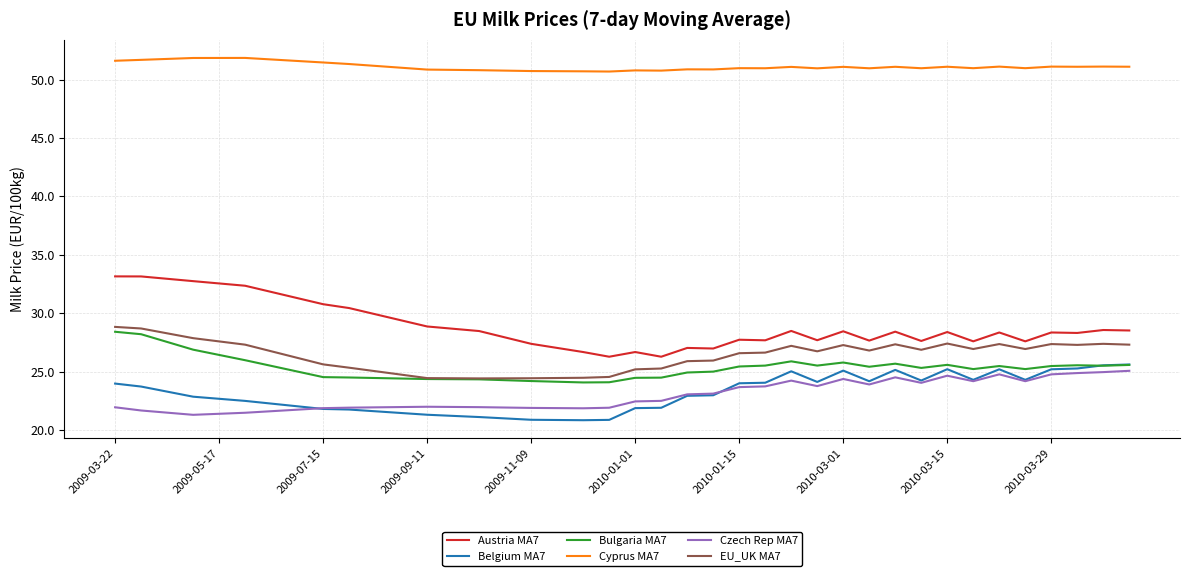

True or false: Austria MA7 and Czech Rep MA7 cross at least once.

False